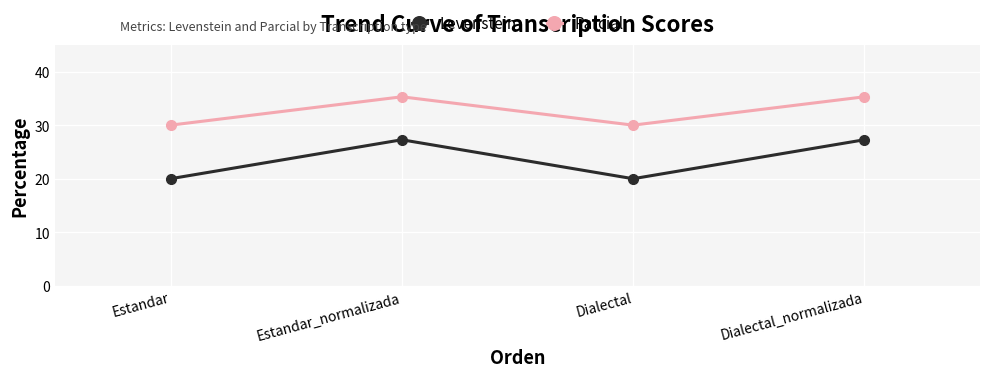

True or false: Parcial and Levenstein intersect in this chart.

False